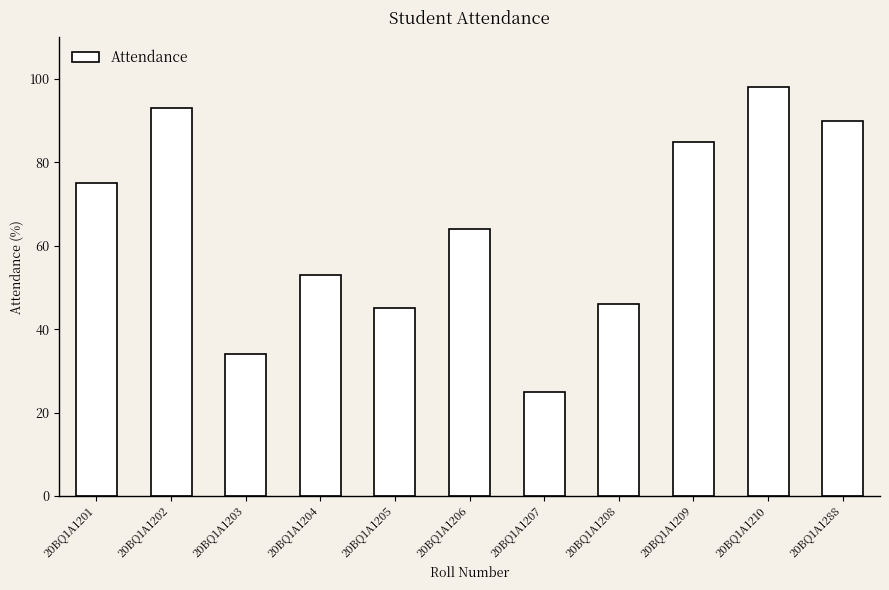

Which label corresponds to the largest value in the chart?

20BQ1A1210